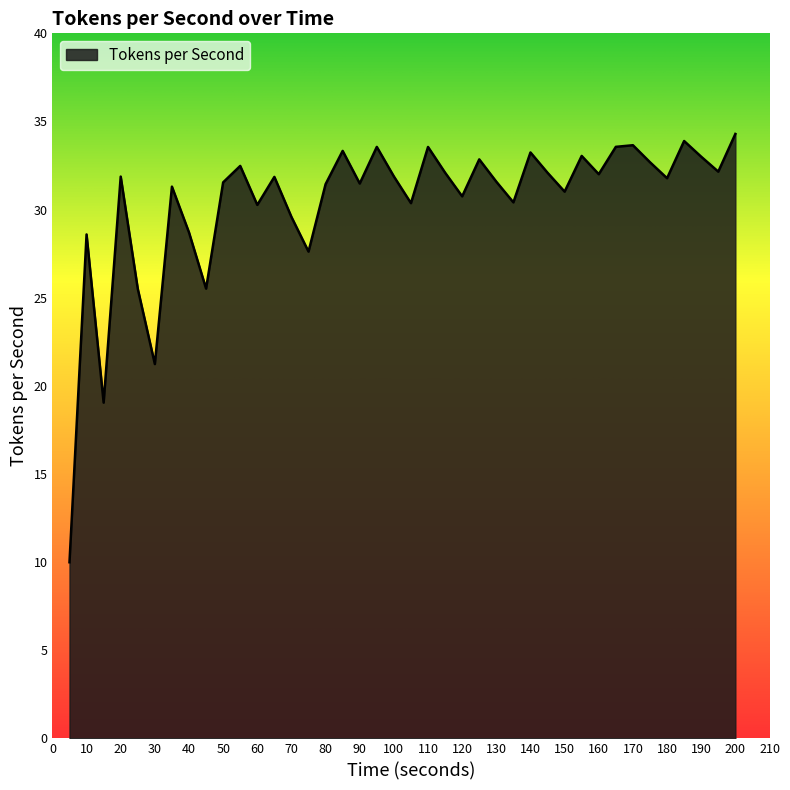

What is the smallest value displayed?

10.0